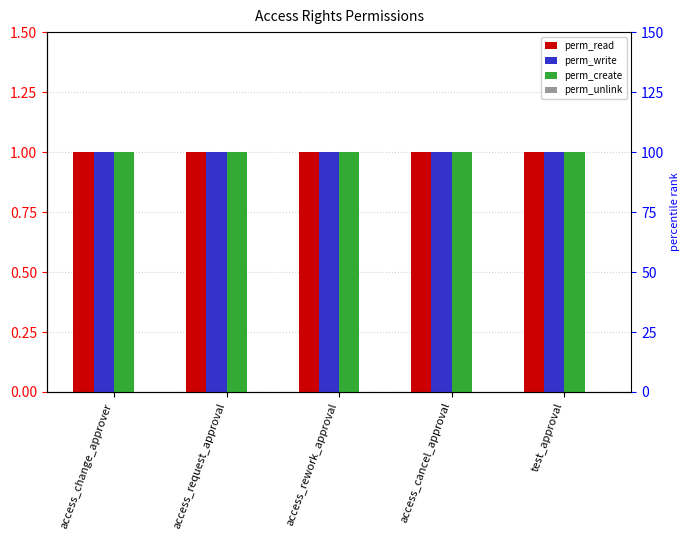

At access_rework_approval, list the series in order from smallest to largest.

perm_unlink, perm_read, perm_write, perm_create